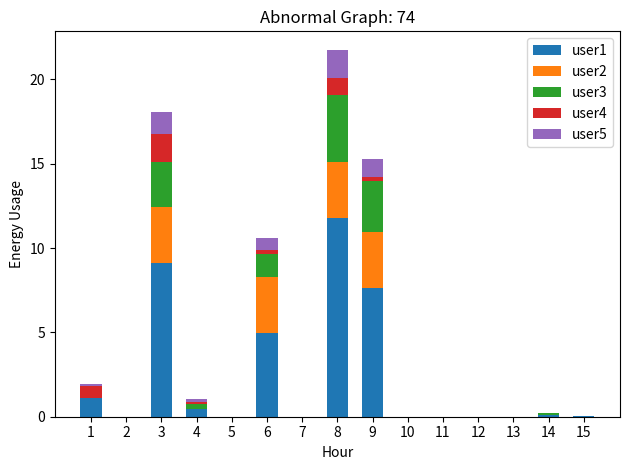

At which category is the sum across all series the highest?

8